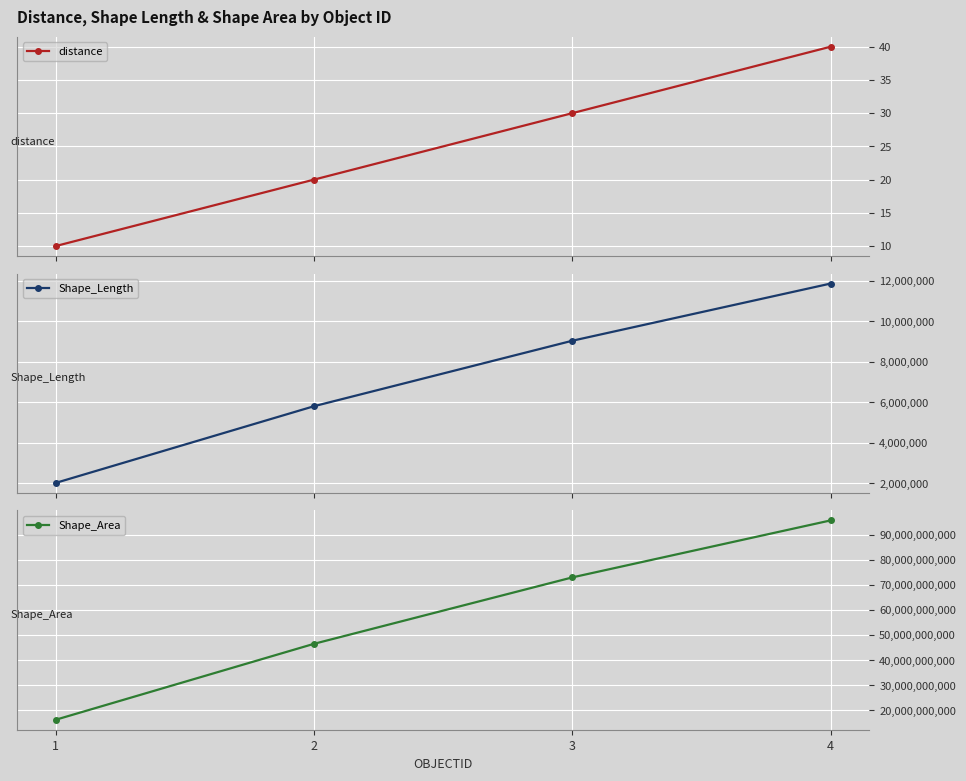

What is the spread (max minus min) of values at 3?

73122573959.6